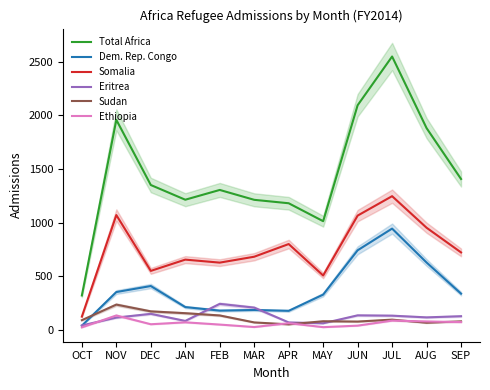

What is the greatest value displayed?

2547